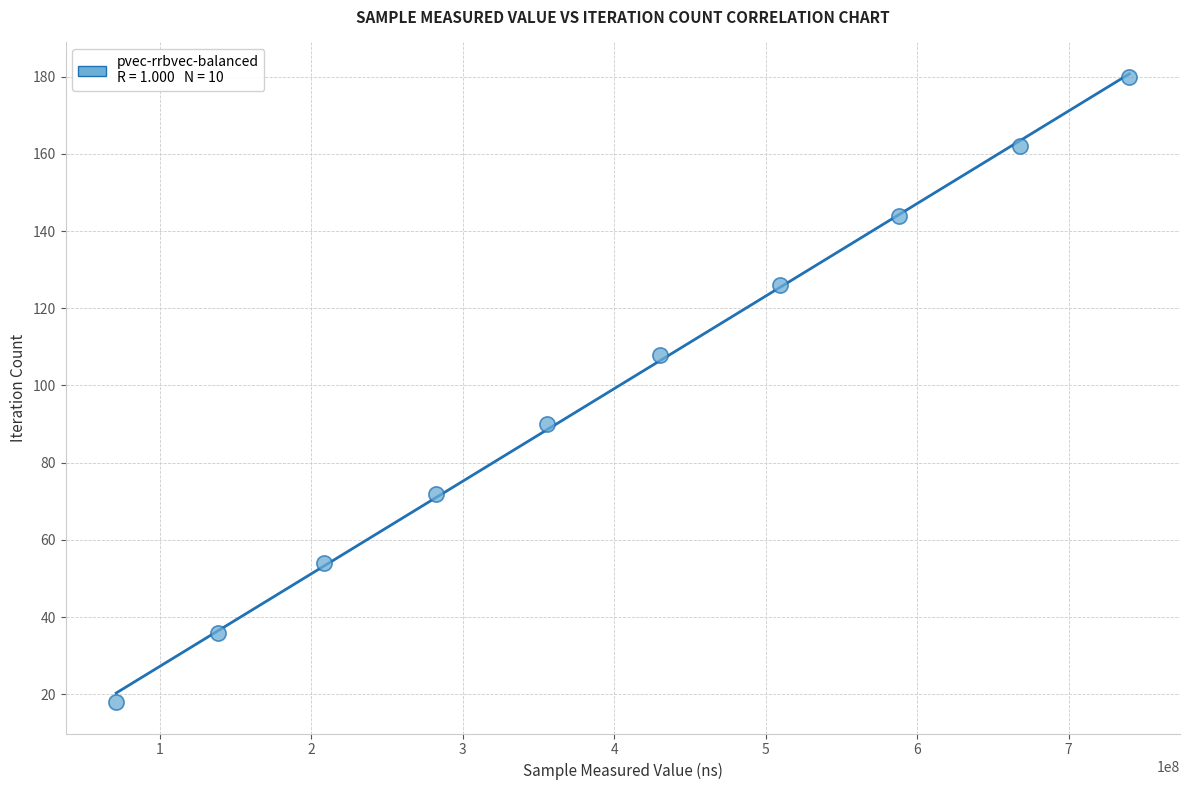

What is the average Y value?

99